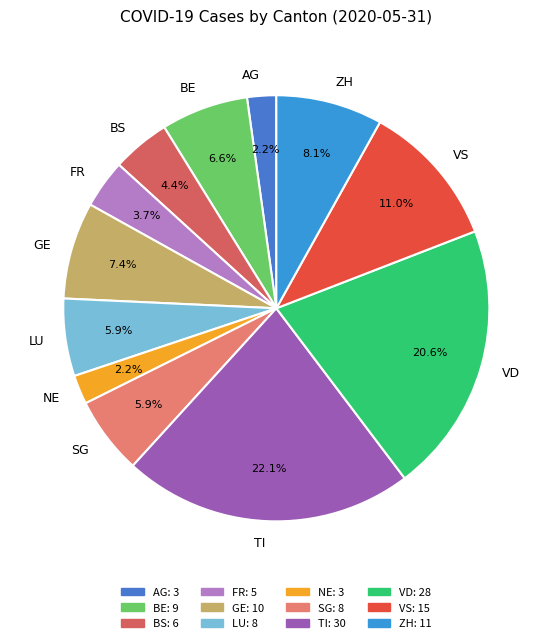

How many segments does this pie chart have?

12